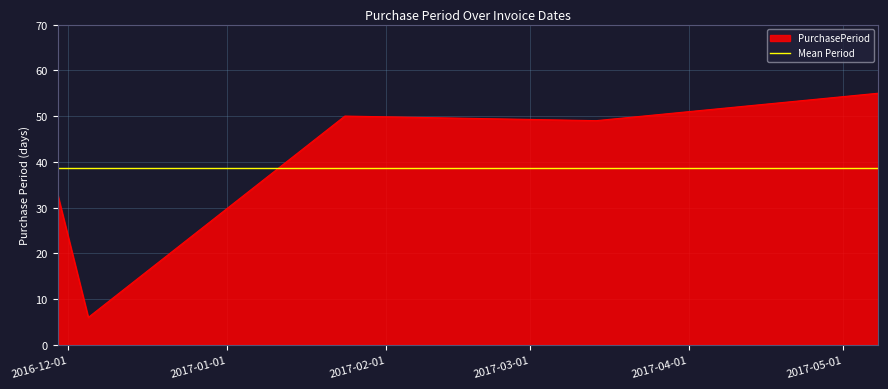

At which label is the value closest to 30?

2016-11-29